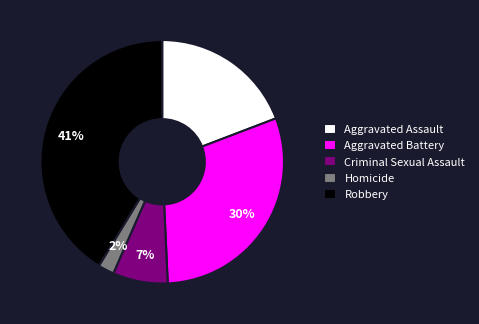

Combined, do Aggravated Assault and Aggravated Battery account for over 50%?

No